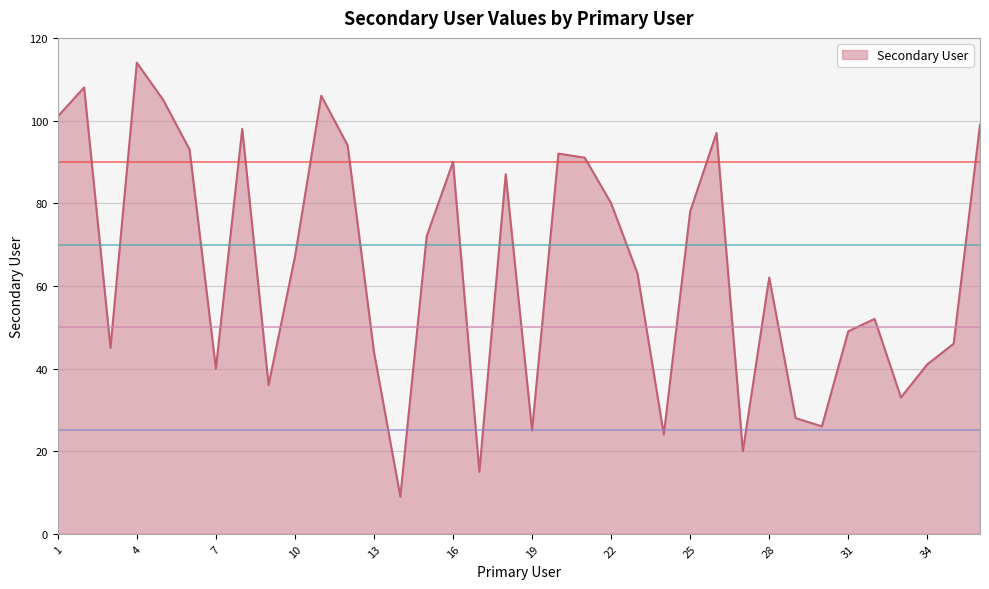

How many lines are shown in the chart?

1